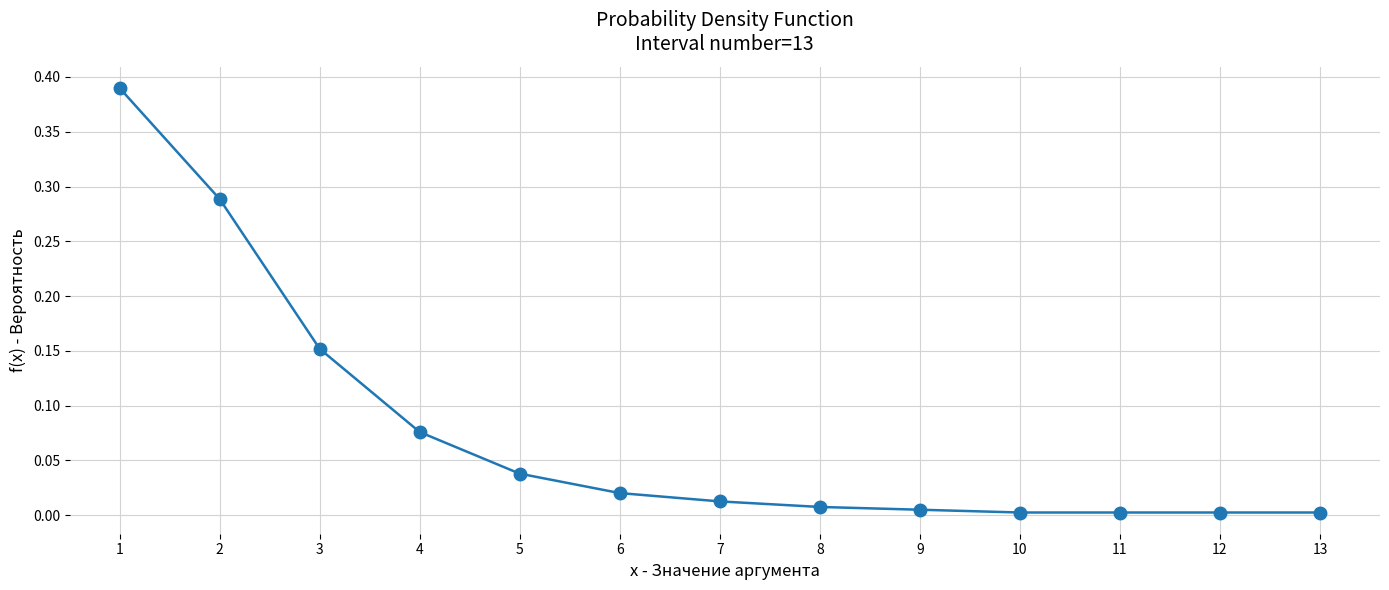

The value at 12 is 0.0. True or false?

True